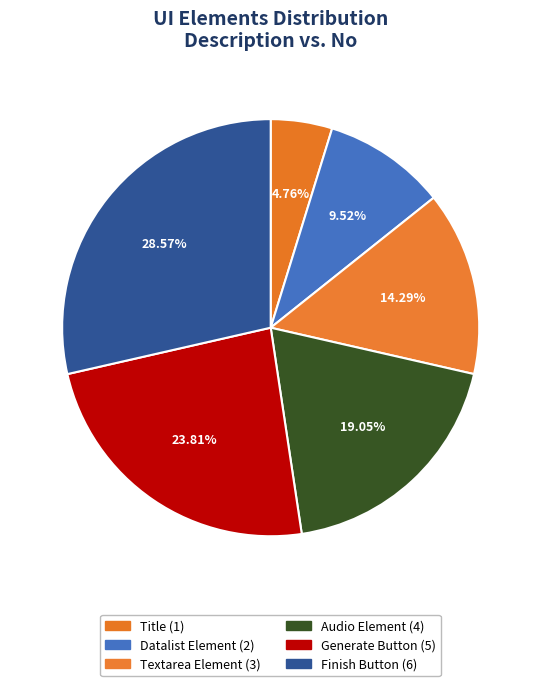

Is Generate Button the majority of the pie?

No